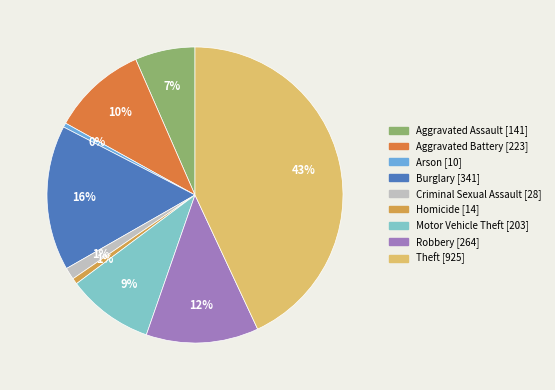

Between Aggravated Assault and Homicide, which is larger?

Aggravated Assault